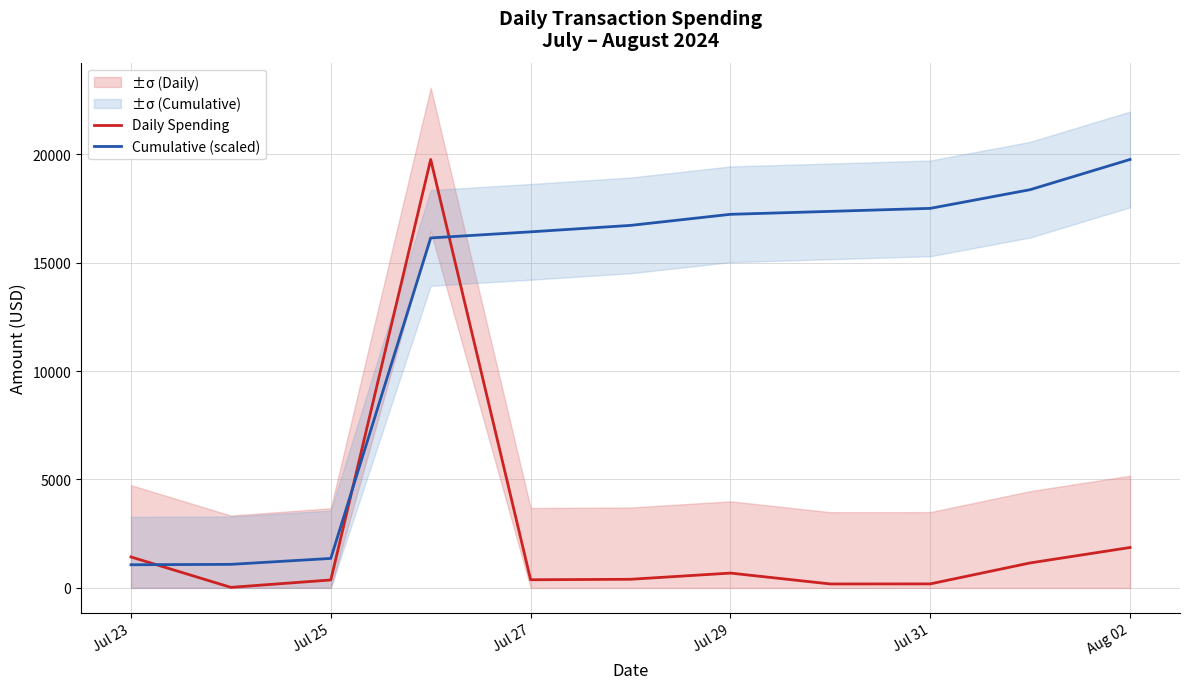

What is the average value of the Daily Spending series?

2401.6